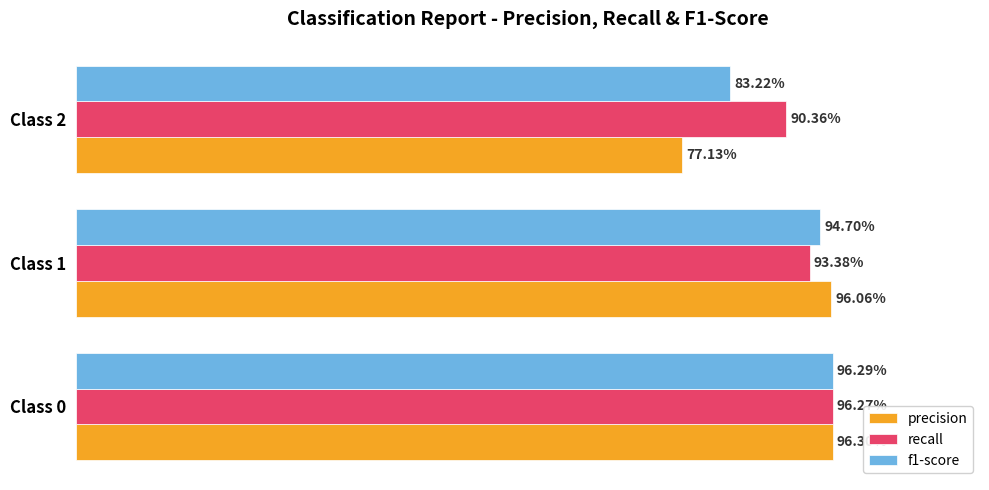

What is the average value of the f1-score series?

0.9